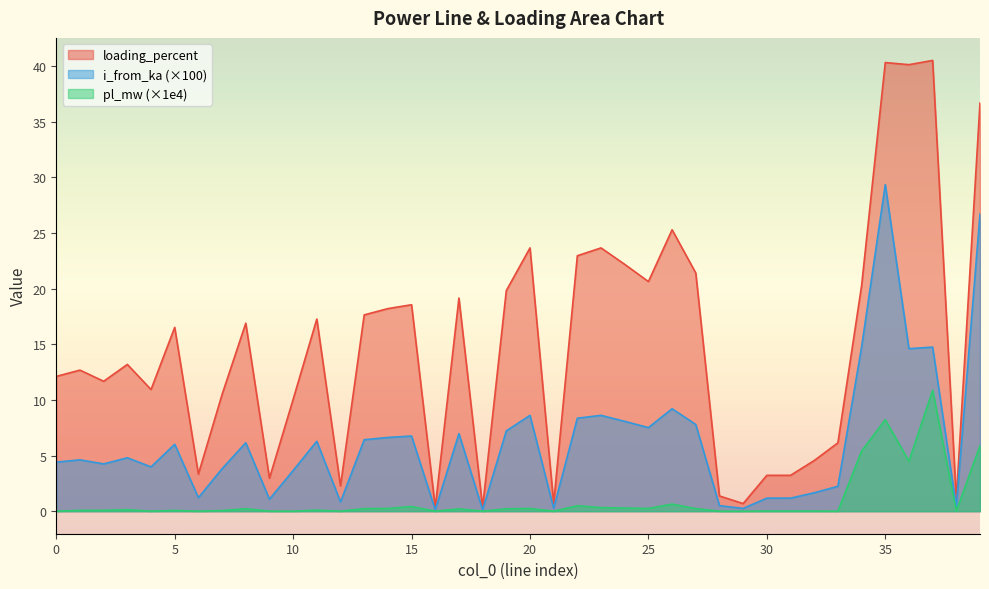

At which category is the sum across all series the highest?

35